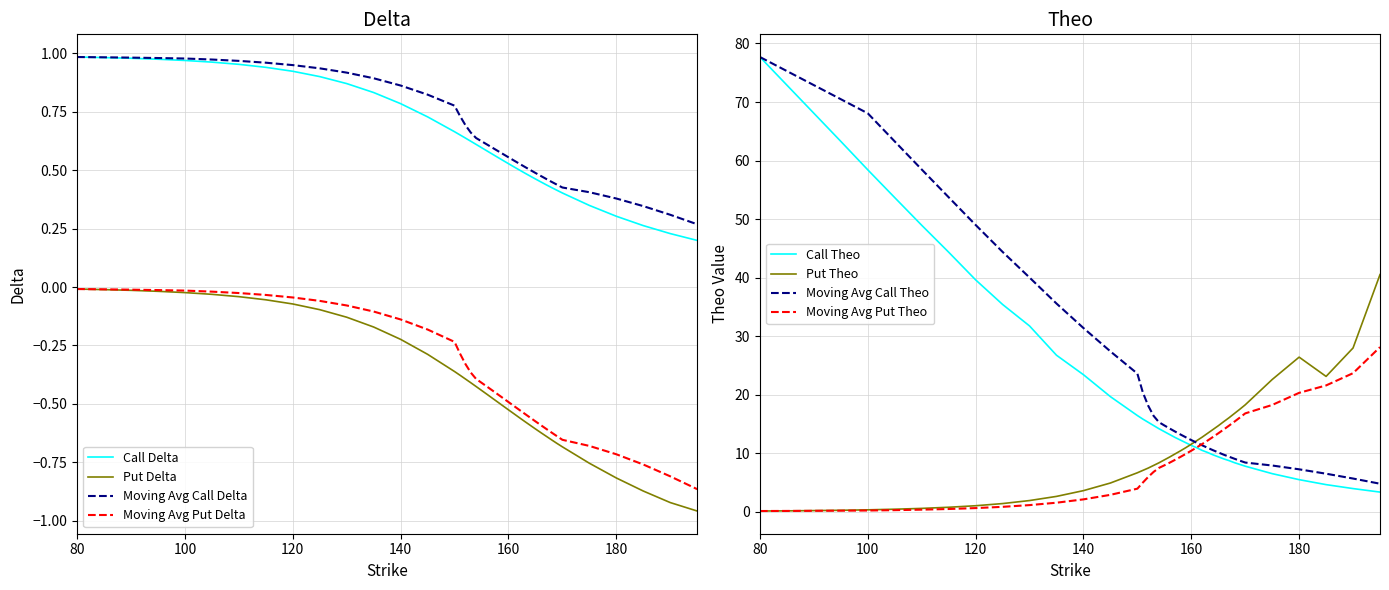

True or false: Put Delta and Moving Avg Call Delta cross at least once.

False